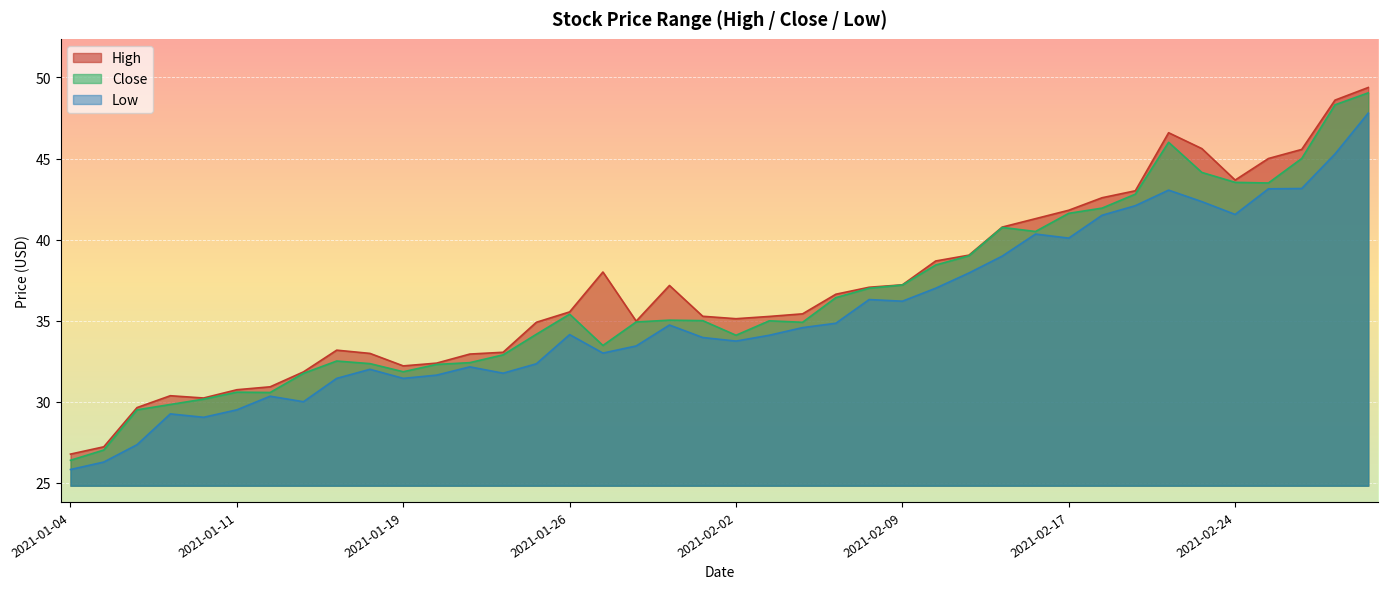

How many lines are shown in the chart?

3